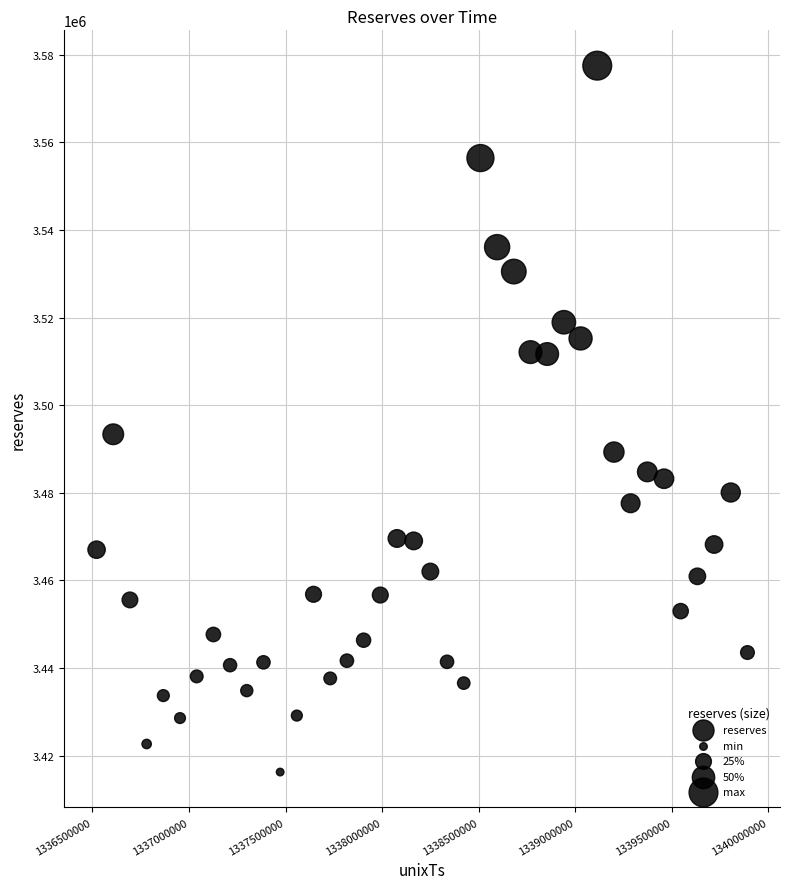

What is the range of X values (max minus min)?

3369600.0